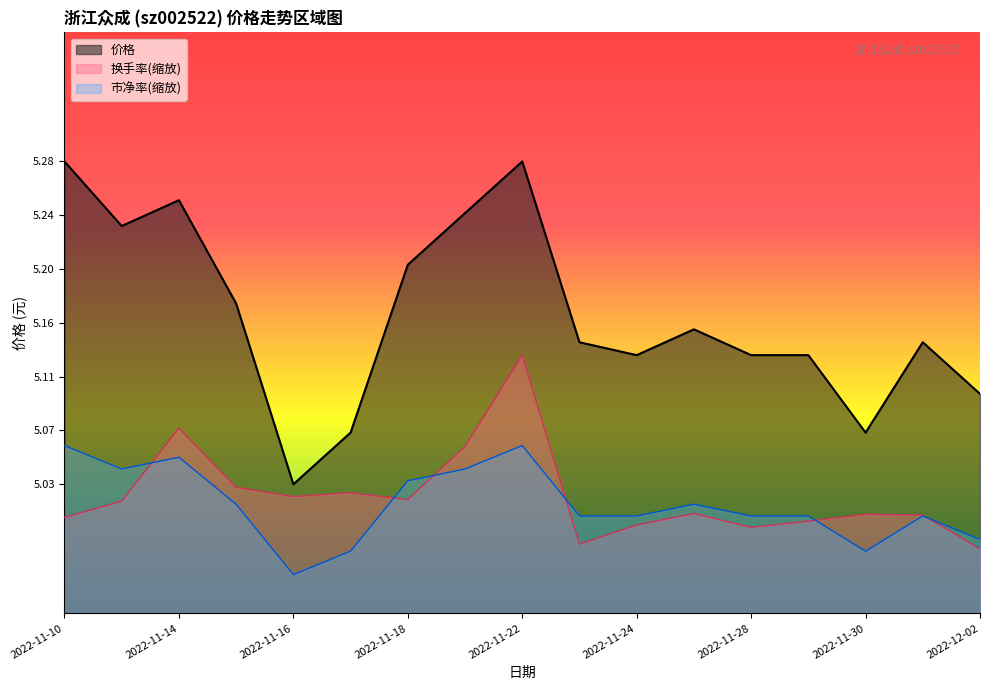

What is the smallest value displayed?

5.0